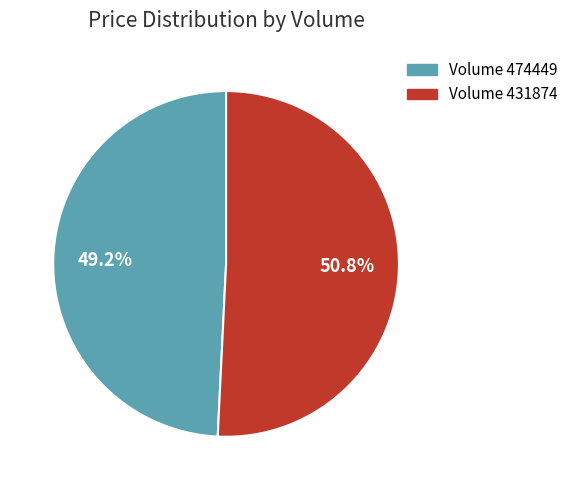

Is there any slice that represents more than half of the pie?

Yes